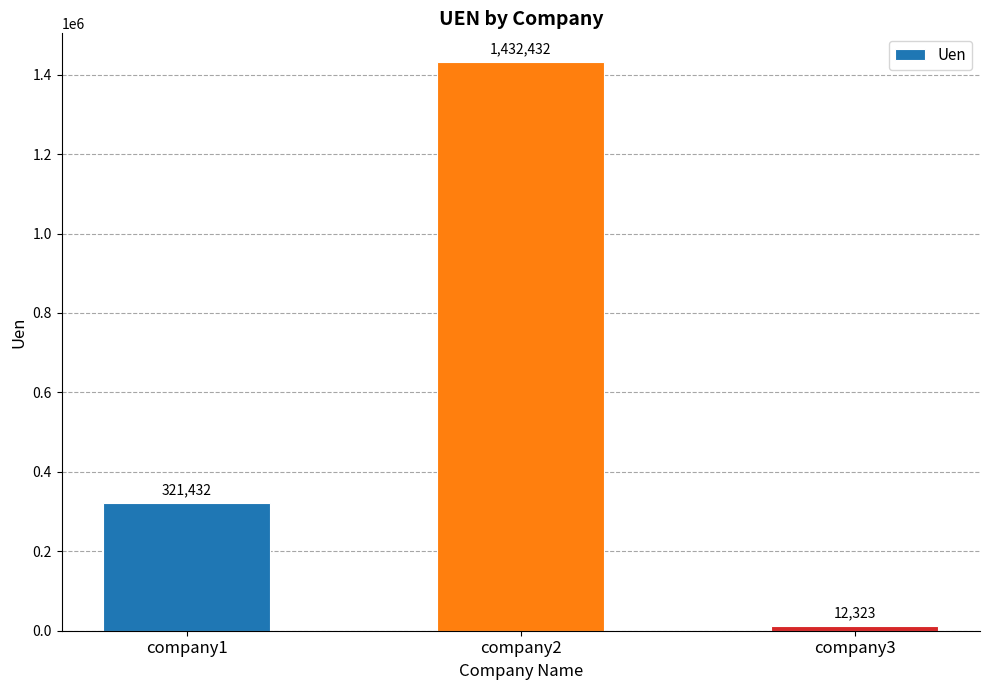

Is it true that the value at company2 is 1432432?

True